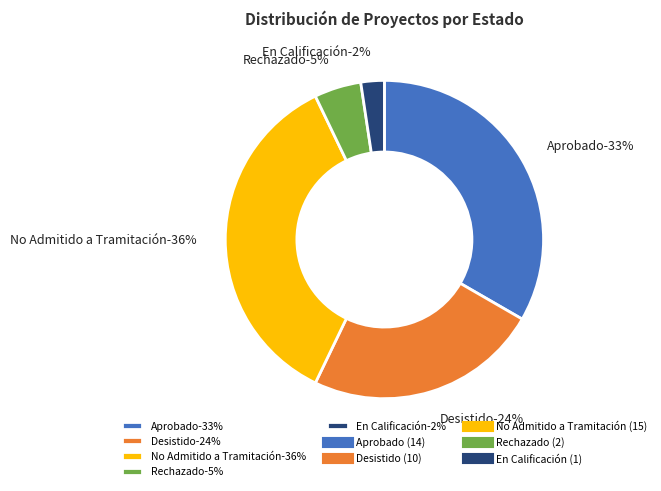

What percentage is the Aprobado slice, to the nearest percent?

33%